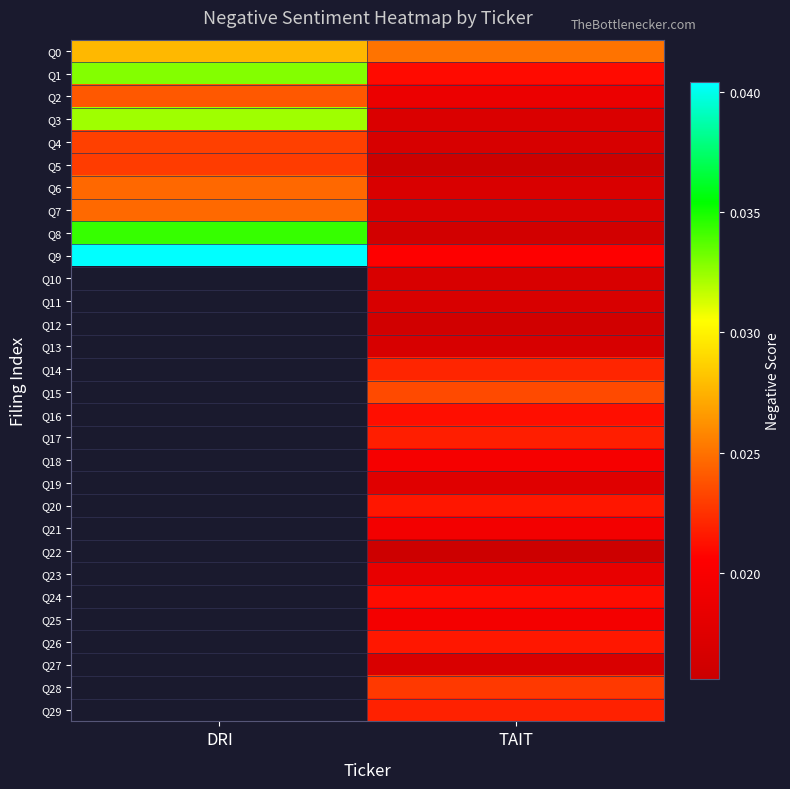

Between DRI and TAIT, which is larger?

DRI